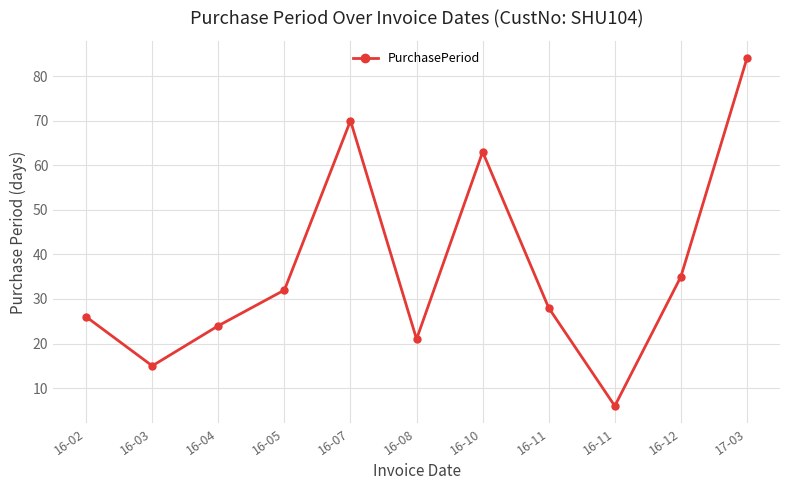

What is the minimum value shown in the chart?

6